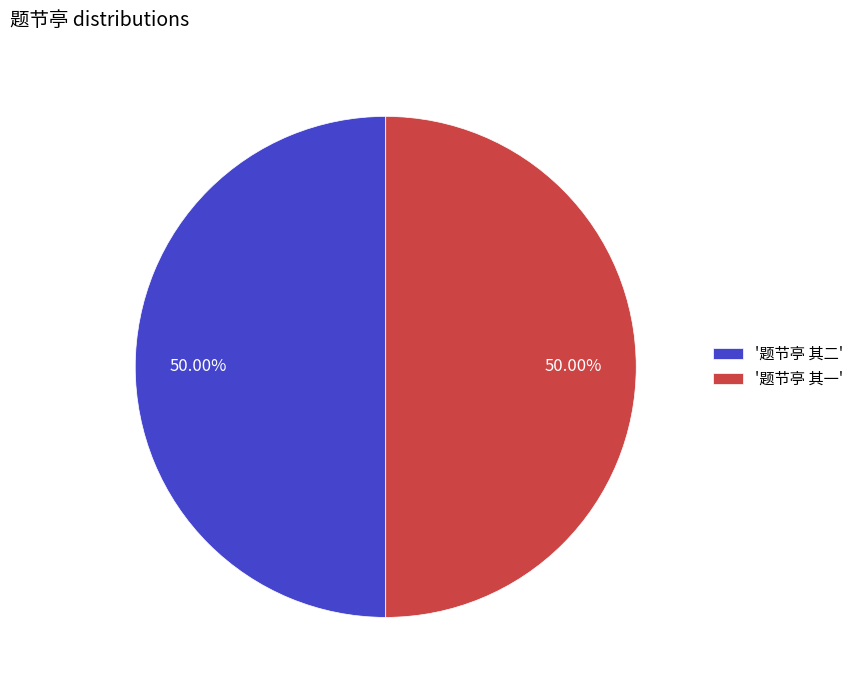

Combined, do '题节亭 其二' and '题节亭 其一' account for over 50%?

Yes